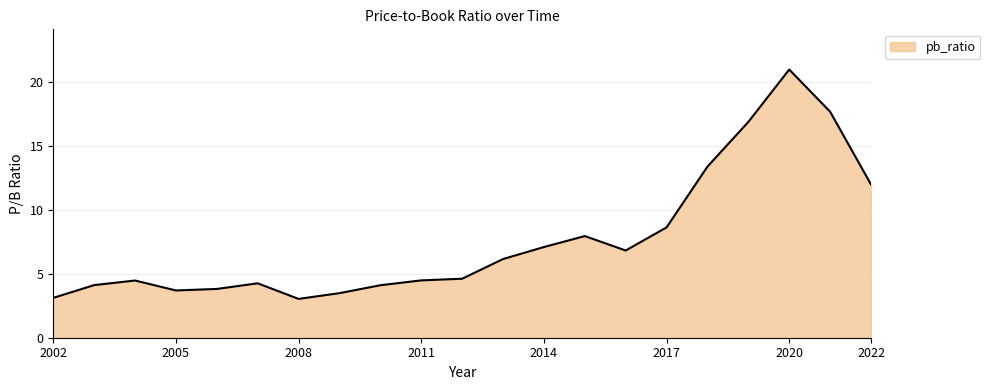

What is the minimum value shown in the chart?

3.0